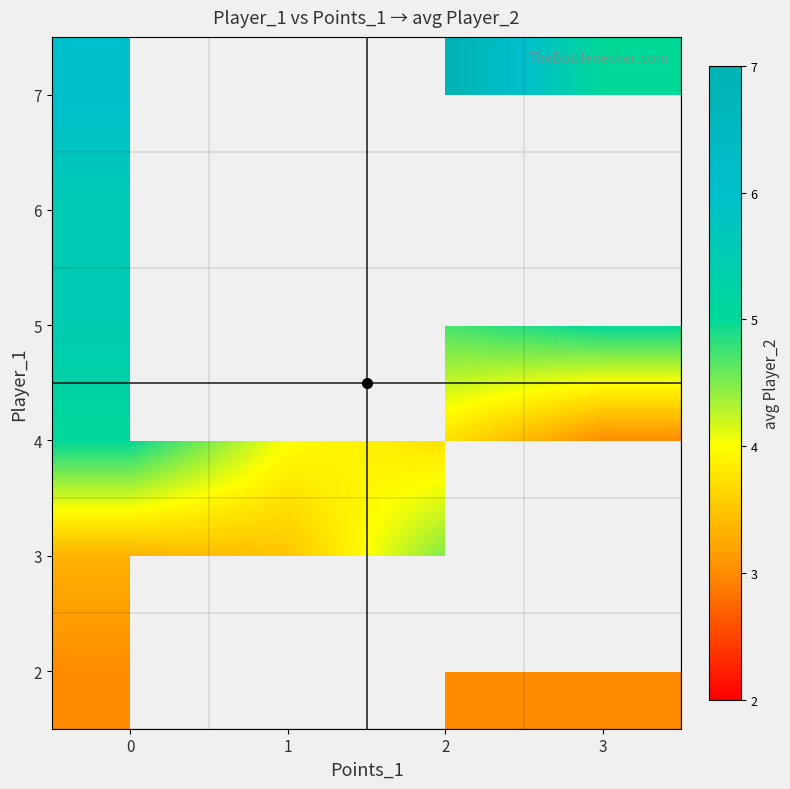

How many data points does each series have?

4